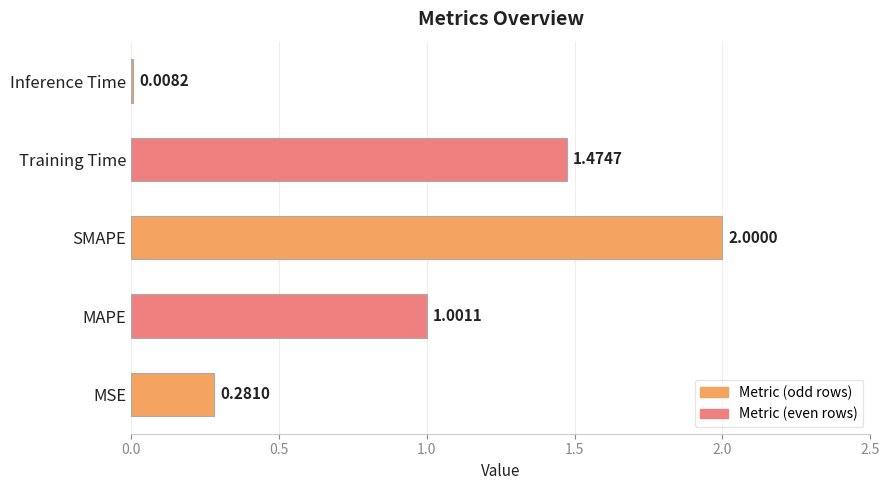

List the labels in order of value, smallest first.

Inference Time, MSE, MAPE, Training Time, SMAPE